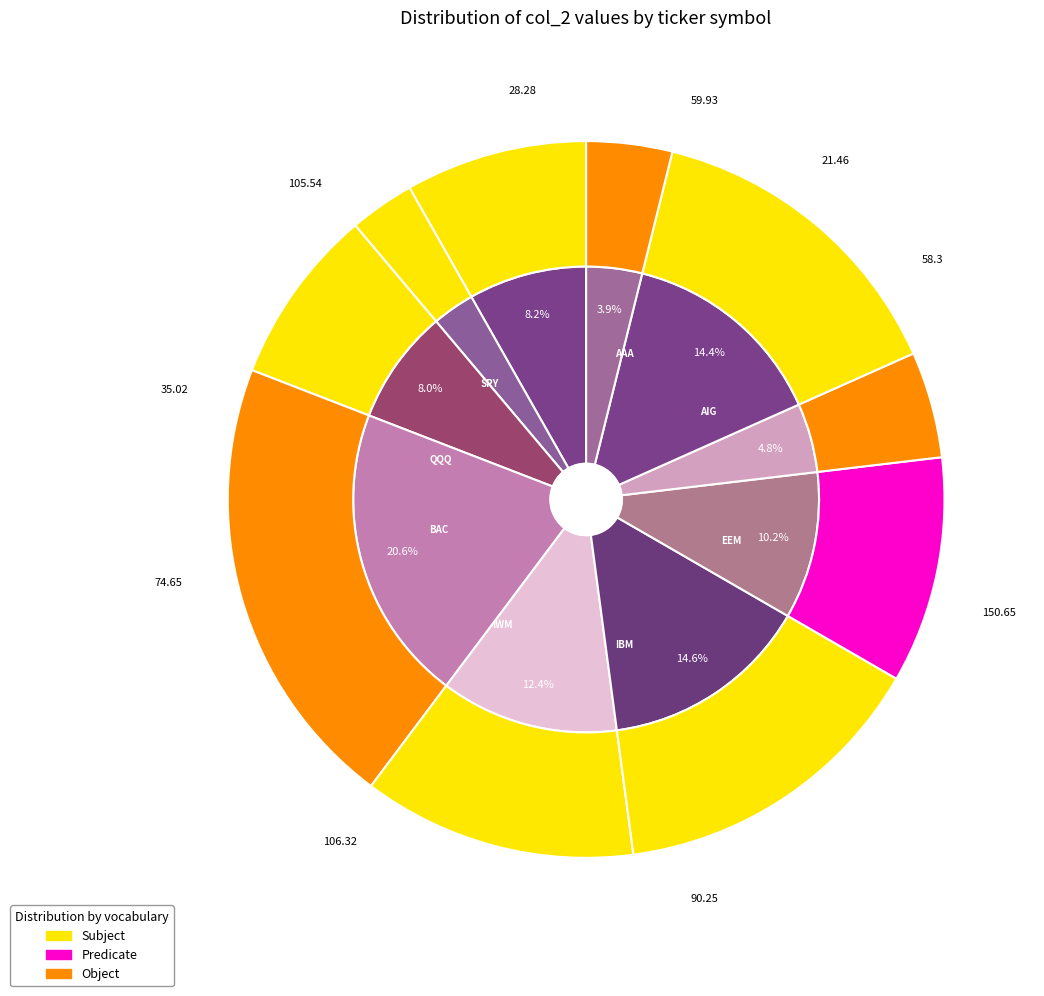

True or false: AAA accounts for 2% of the total.

False